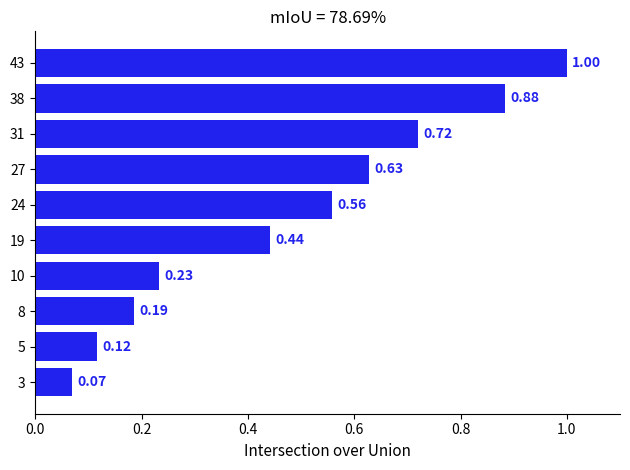

What is the difference between the second highest and second lowest values?

0.8